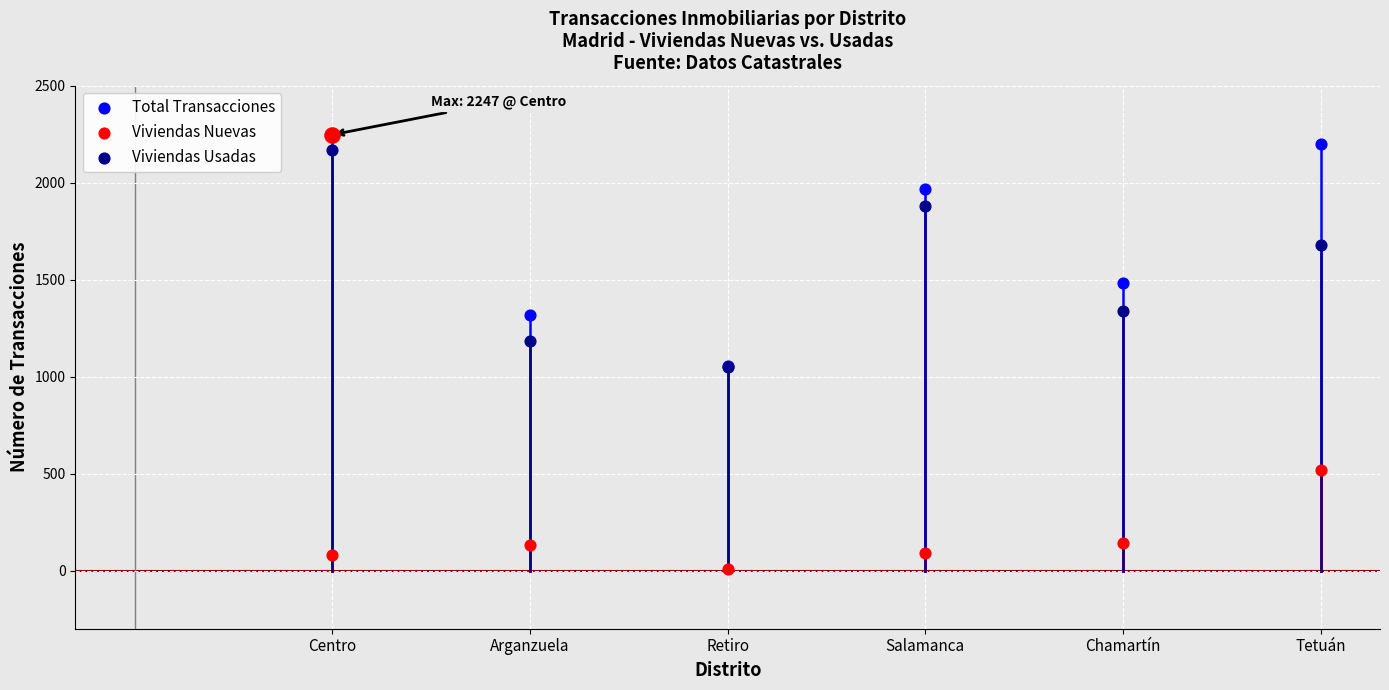

Which series reaches the maximum Y coordinate?

Total Transacciones